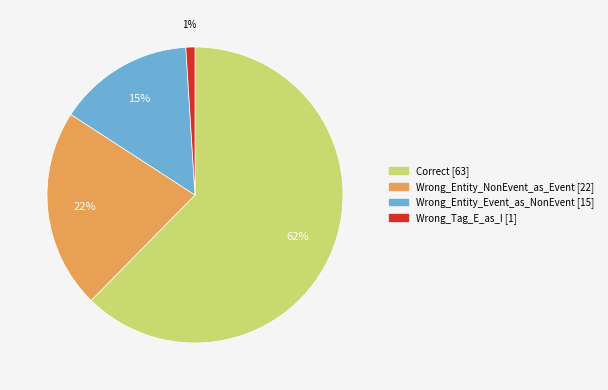

Rank the categories by value from lowest to highest.

Wrong_Tag_E_as_I, Wrong_Entity_Event_as_NonEvent, Wrong_Entity_NonEvent_as_Event, Correct